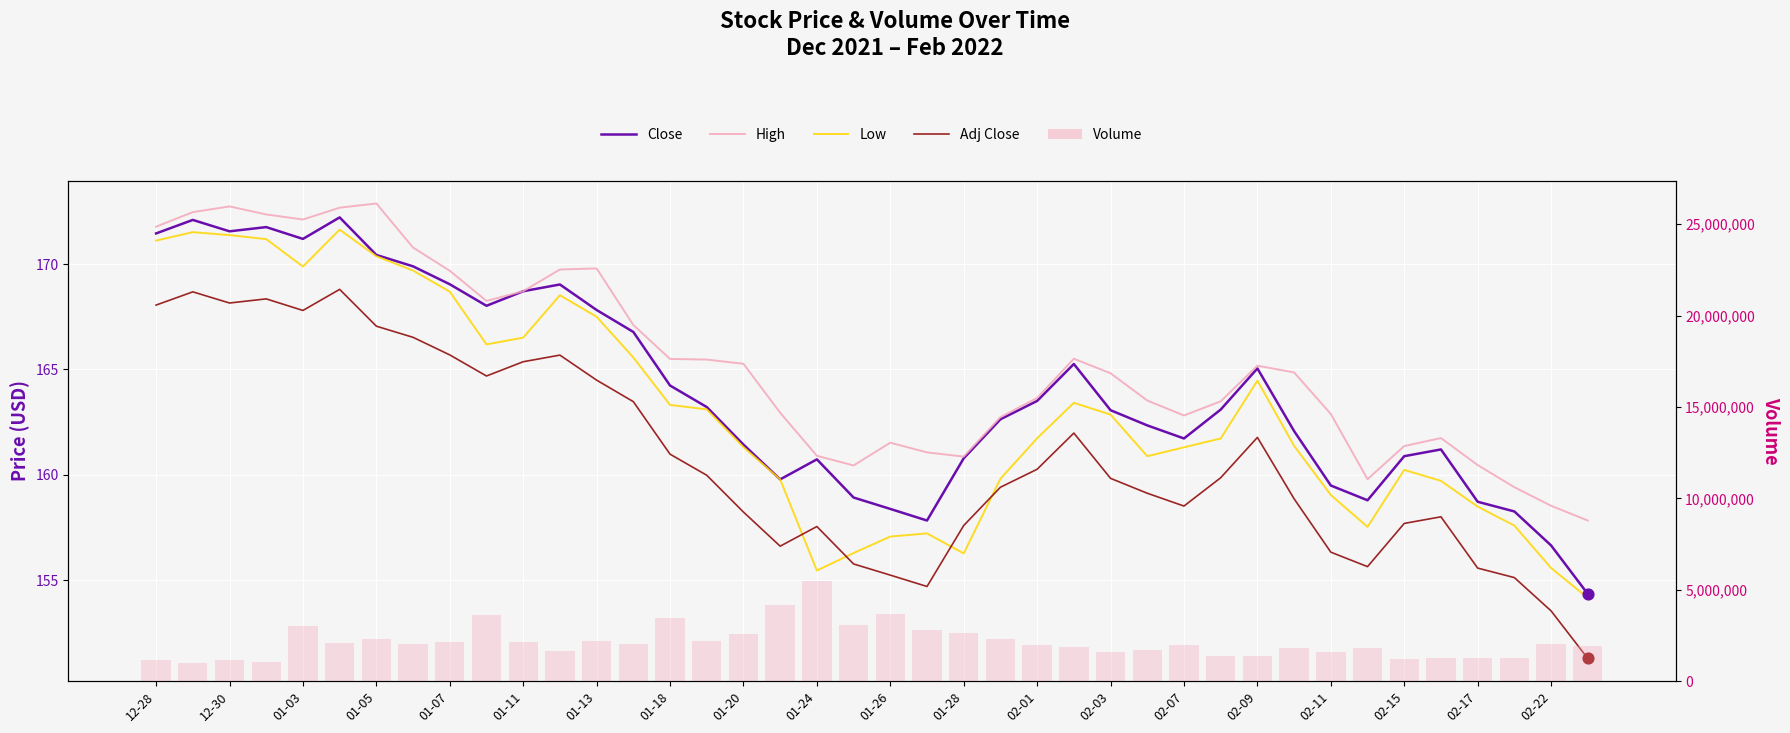

Is the value of Adj Close at 01-24 greater than the value of Low at 38?

Yes